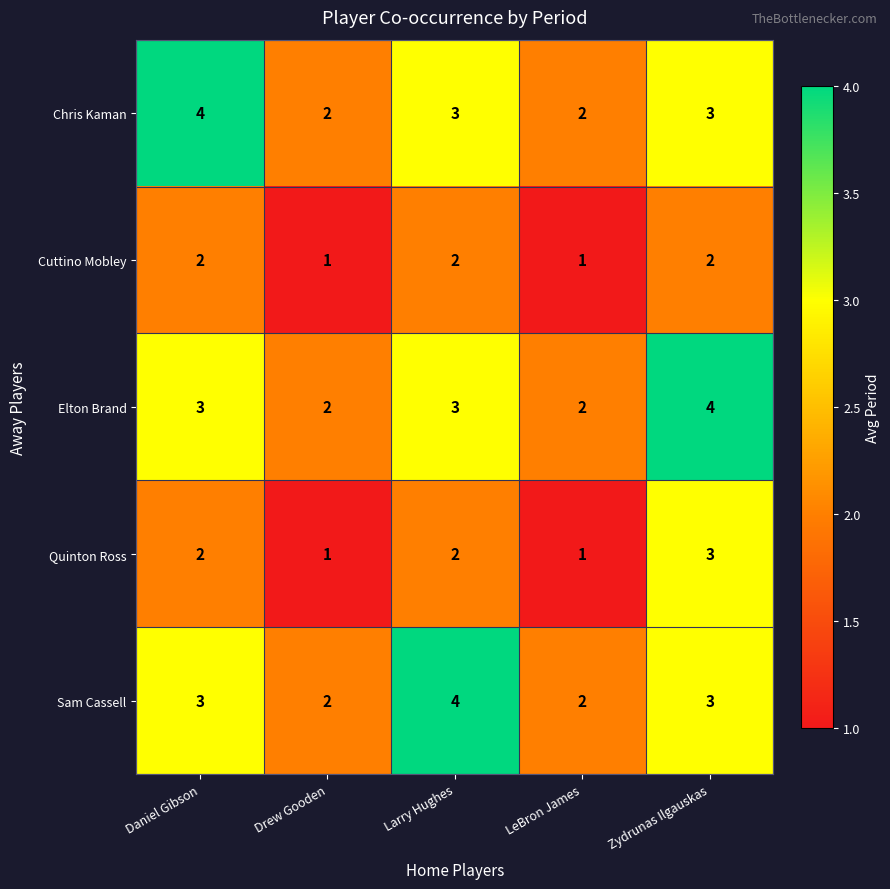

Reading right to left, what are all the values shown in this chart?

Chris Kaman: Zydrunas Ilgauskas=3	LeBron James=2	Larry Hughes=3	Drew Gooden=2	Daniel Gibson=4
Cuttino Mobley: Zydrunas Ilgauskas=2	LeBron James=1	Larry Hughes=2	Drew Gooden=1	Daniel Gibson=2
Elton Brand: Zydrunas Ilgauskas=4	LeBron James=2	Larry Hughes=3	Drew Gooden=2	Daniel Gibson=3
Quinton Ross: Zydrunas Ilgauskas=3	LeBron James=1	Larry Hughes=2	Drew Gooden=1	Daniel Gibson=2
Sam Cassell: Zydrunas Ilgauskas=3	LeBron James=2	Larry Hughes=4	Drew Gooden=2	Daniel Gibson=3